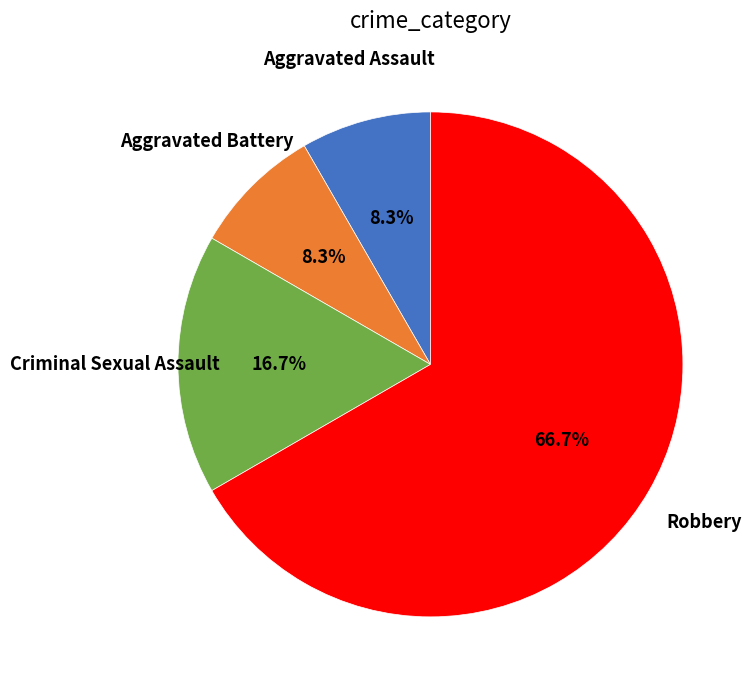

Is there a majority slice in this chart?

Yes